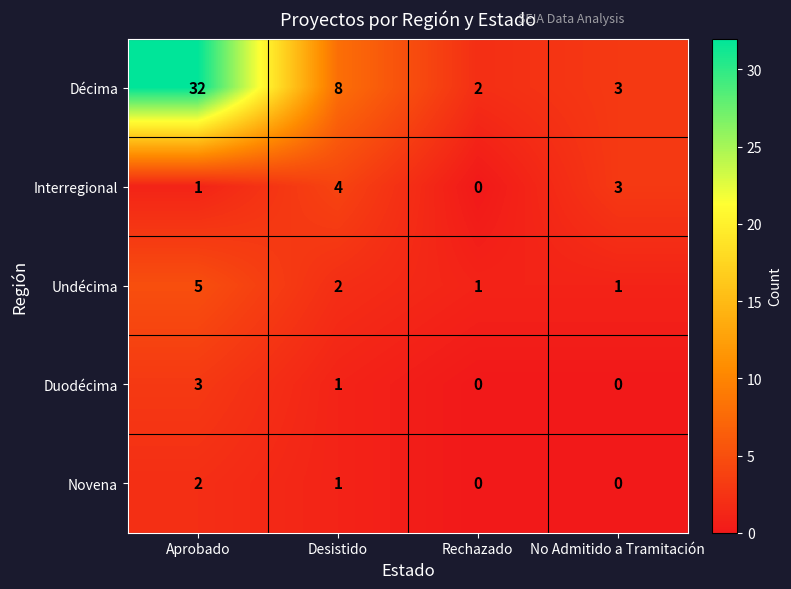

What is the highest value of the Duodécima series?

3